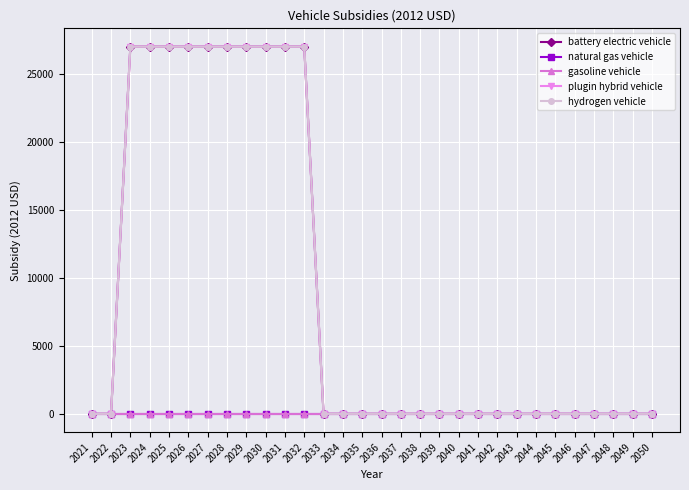

Does the chart have visible grid lines?

Yes